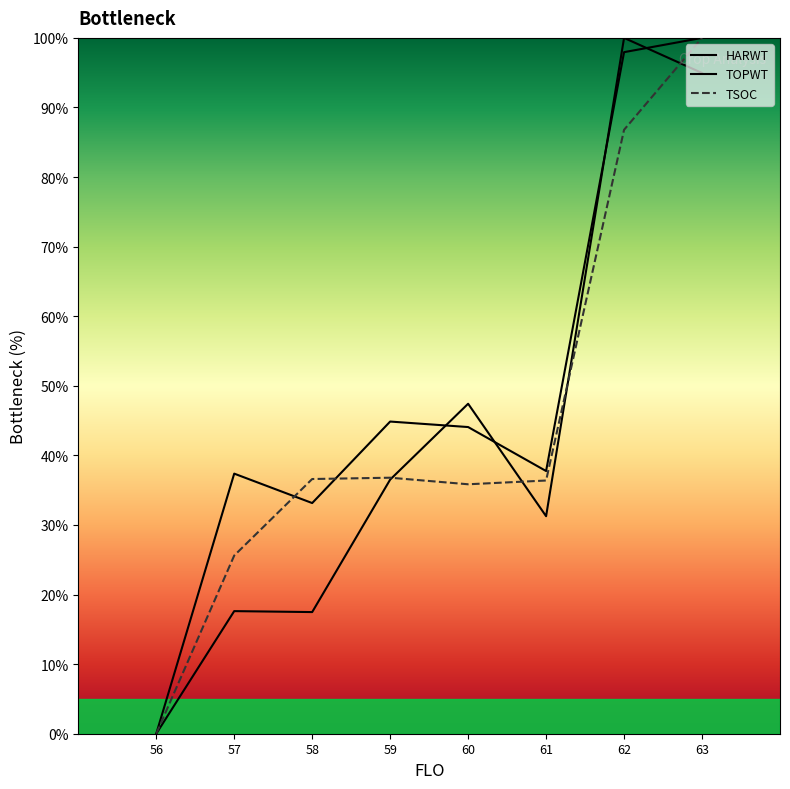

Rank the series by their average value, from highest to lowest.

TOPWT, TSOC, HARWT